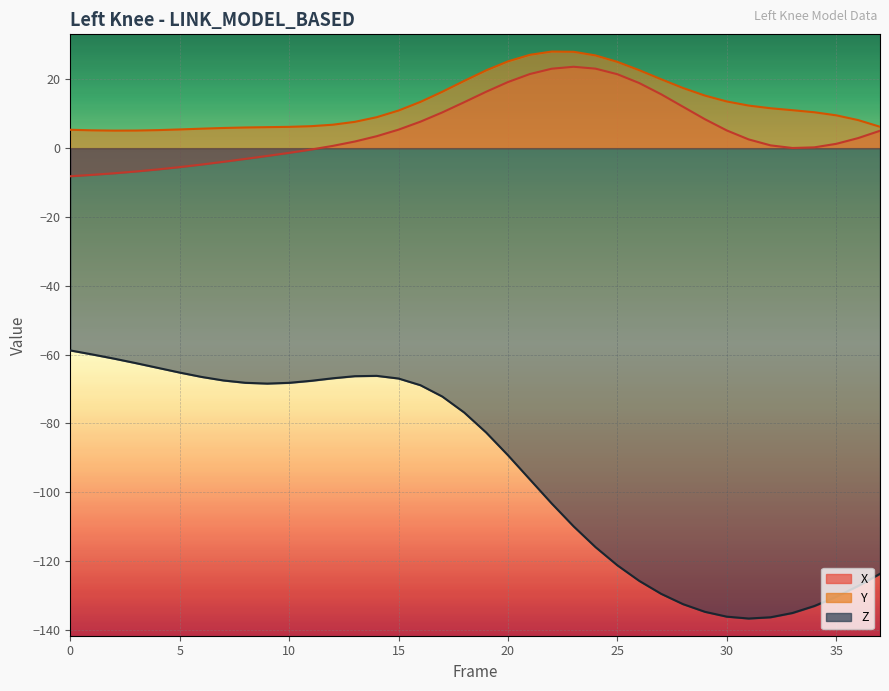

How many distinct data groups are displayed?

3